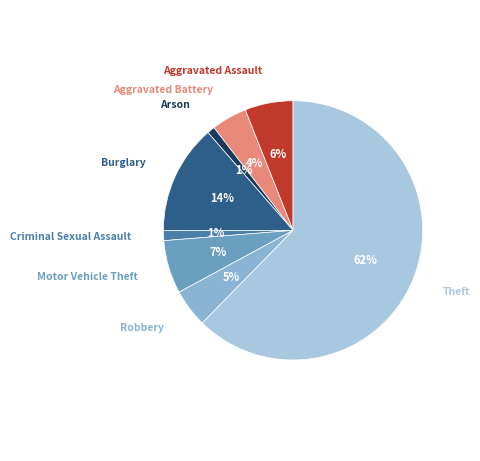

Which category has the biggest portion of the pie?

Theft